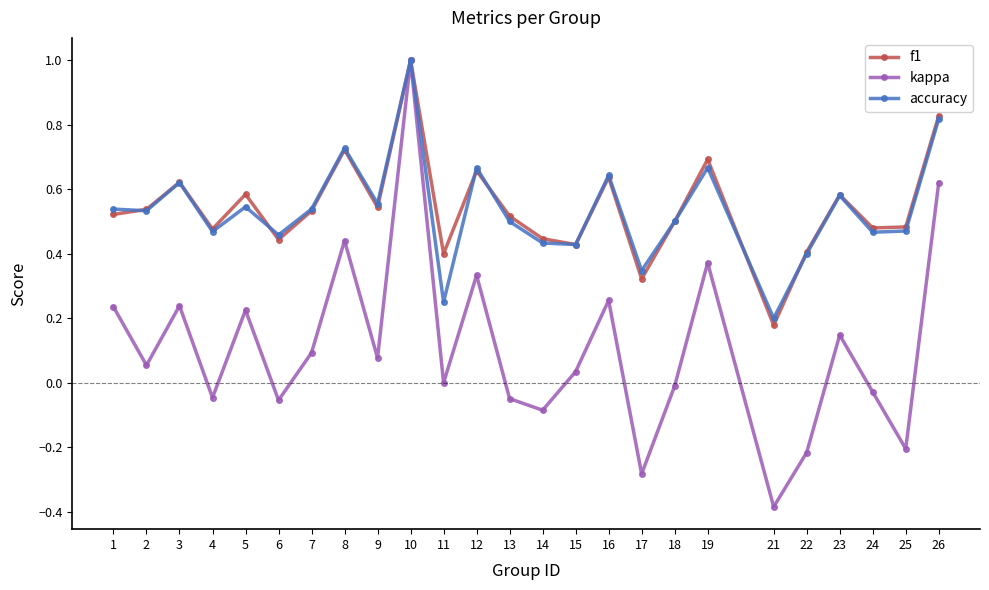

At which category does the chart reach its minimum across all series?

21